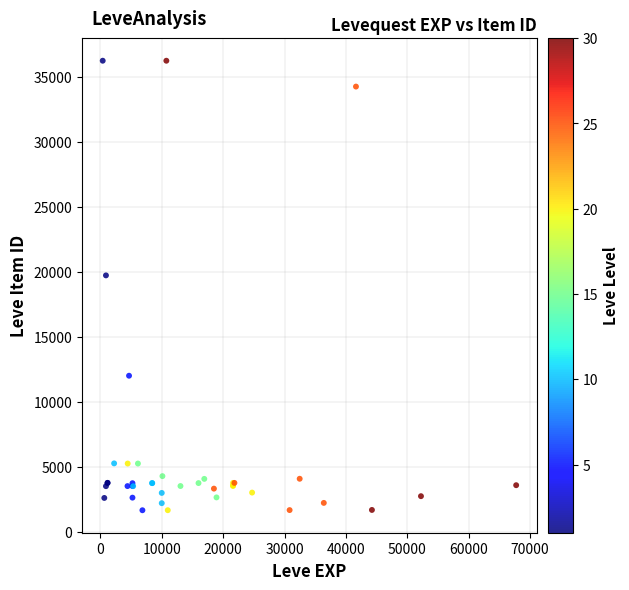

What Y value in the scatter plot is closest to 18967?

19744